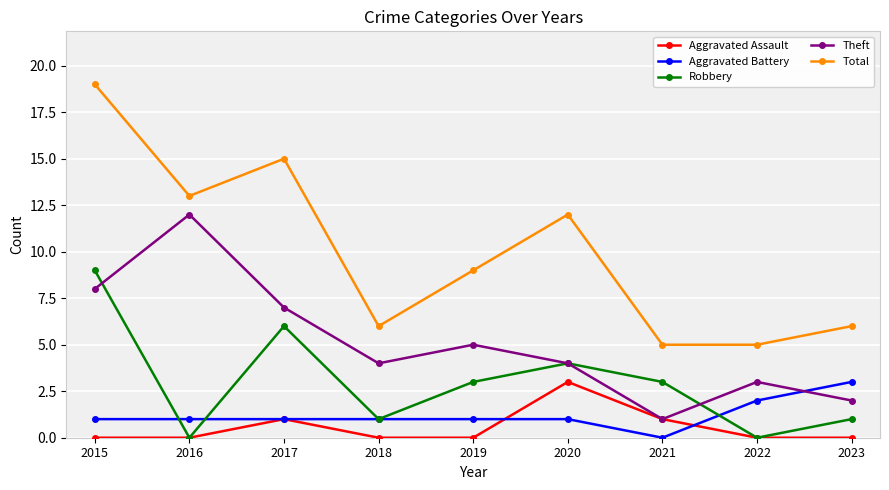

True or false: Total and Aggravated Battery intersect in this chart.

False